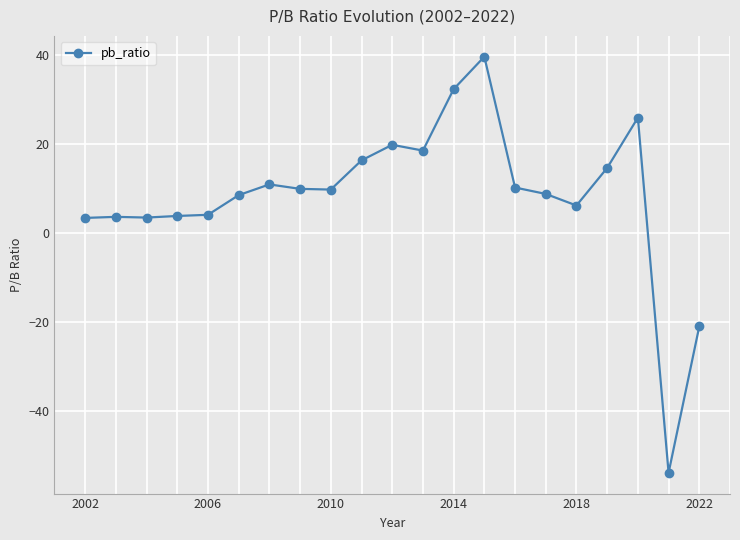

What is the maximum value shown in the chart?

39.7